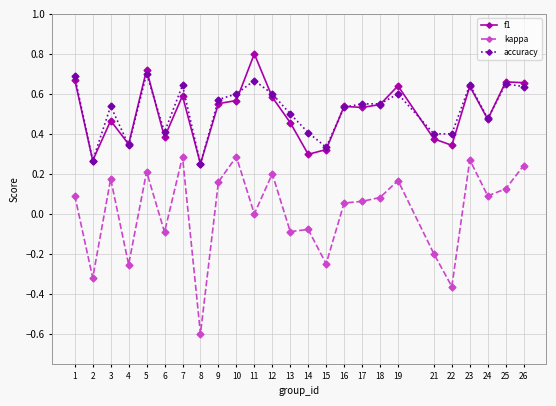

Where is the first local maximum for kappa?

3